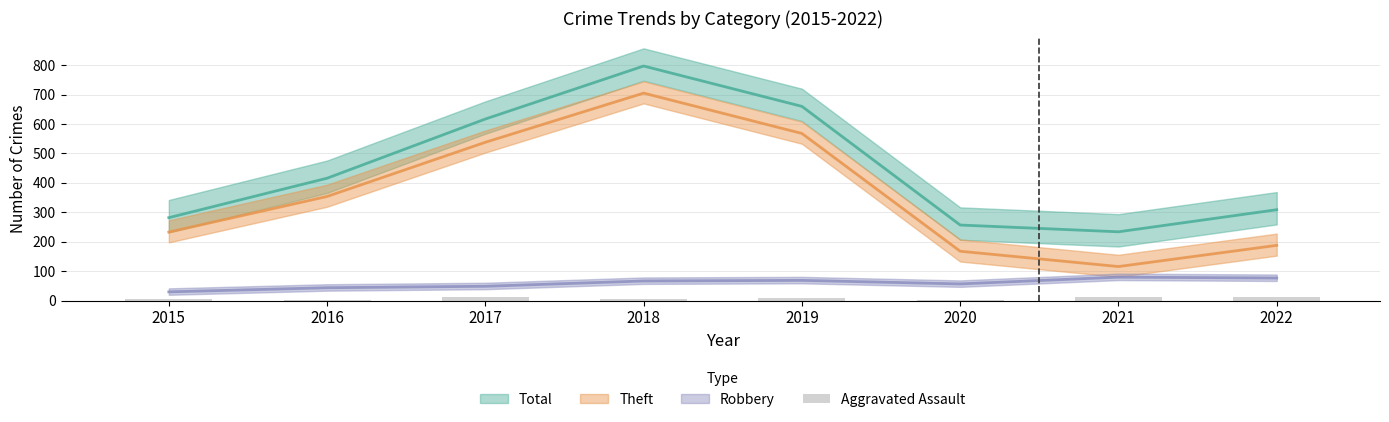

What is the value of the 7th bar from the left?

13